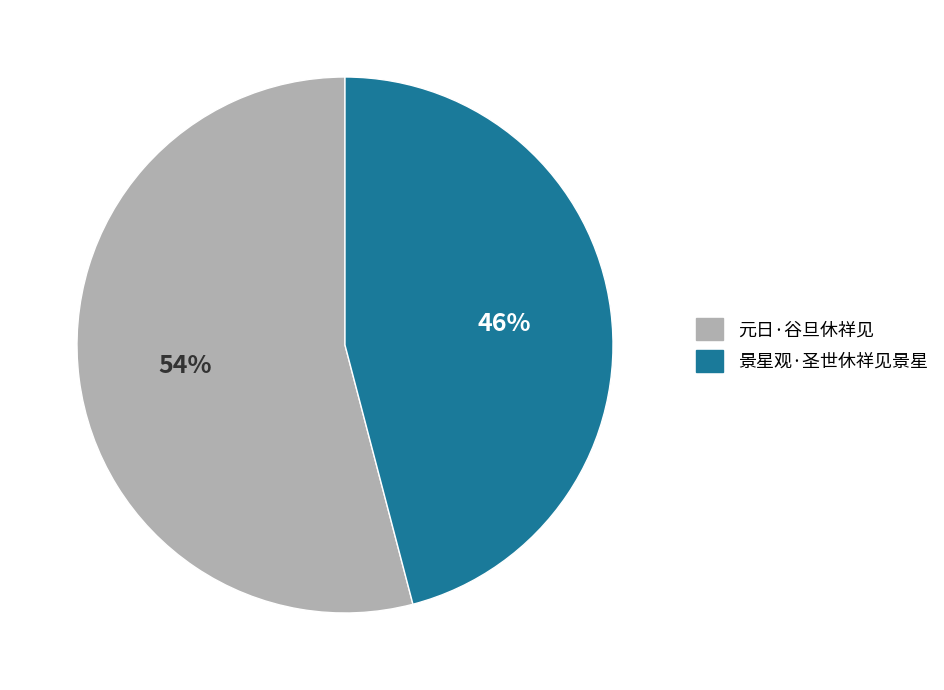

True or false: 景星观·圣世休祥见景星 accounts for 46% of the total.

True